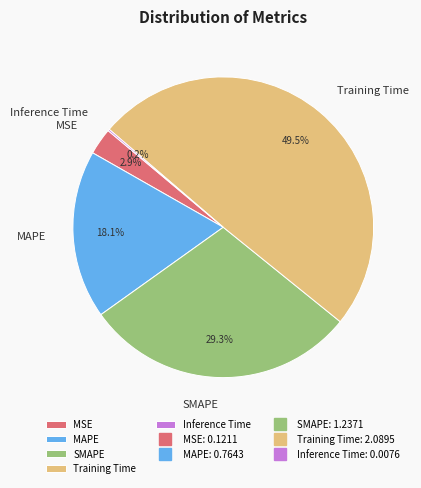

To the nearest percent, what is the average slice percentage?

20%